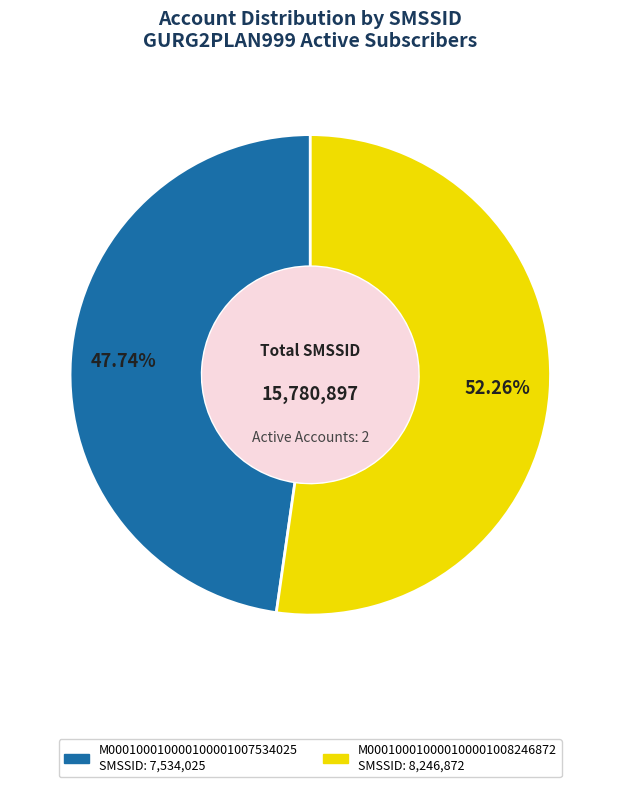

To the nearest percent, what portion does M000100010000100001007534025 represent?

48%